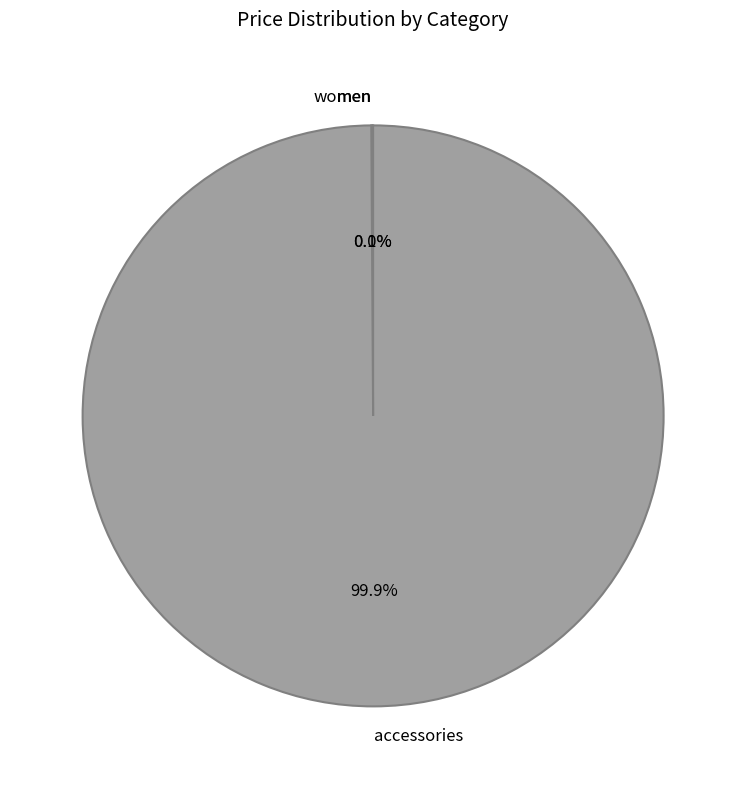

Approximately how many times larger is the value at accessories compared to women?

1000.0